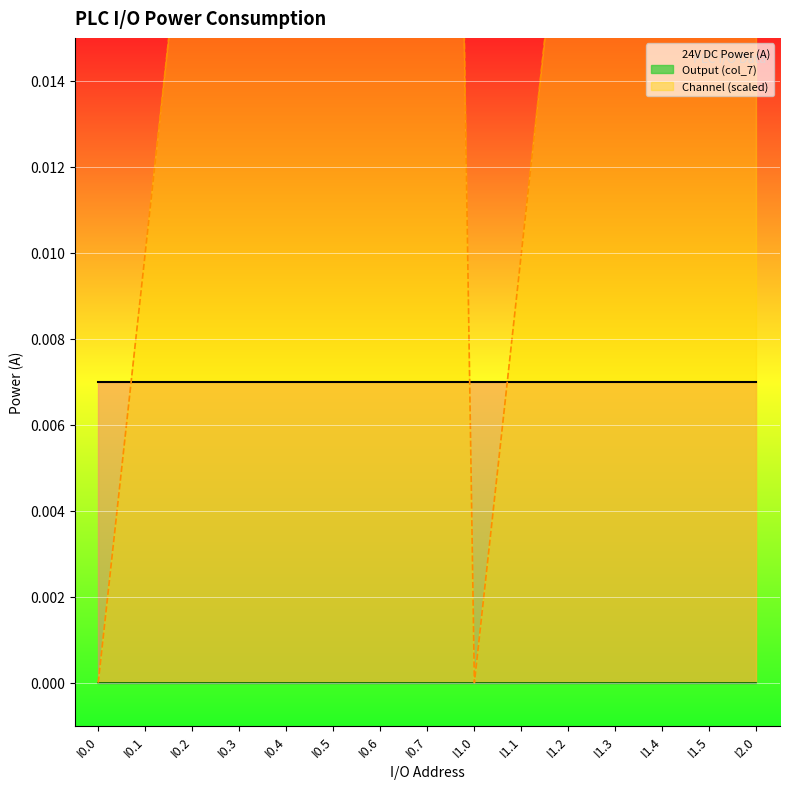

List the series in order of their overall mean, lowest first.

Output (col_7), 24V DC Power (A), Channel (scaled)